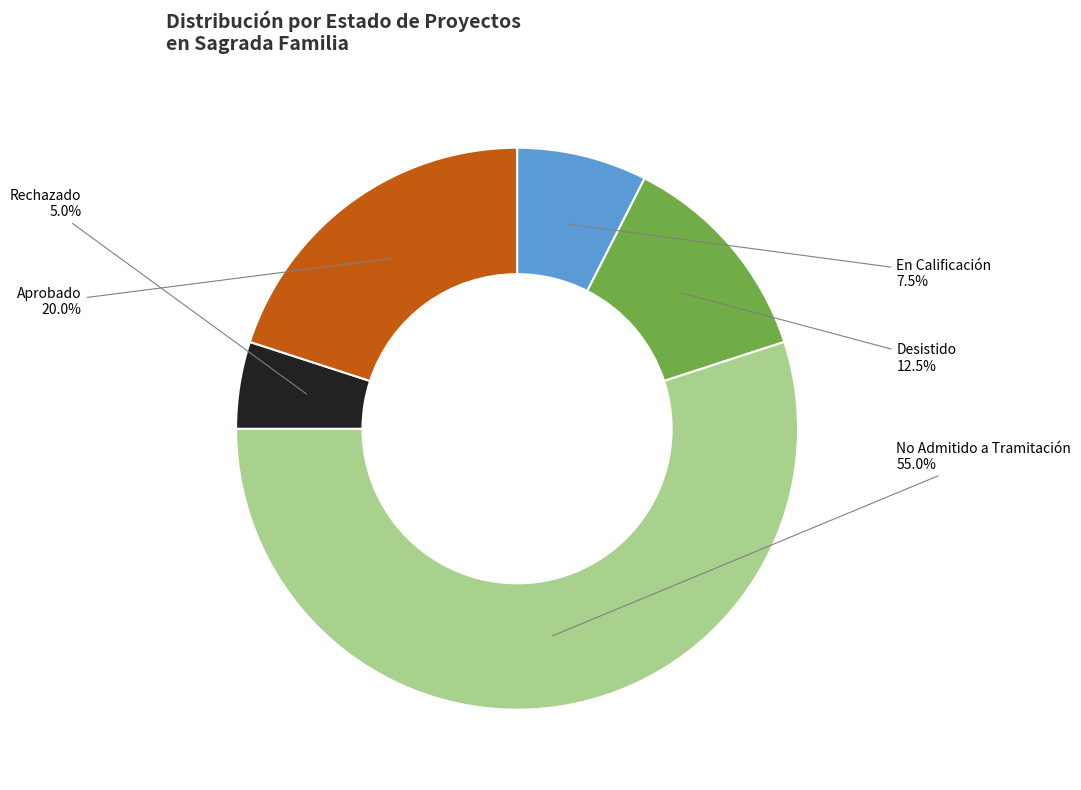

How many slices are in this pie chart?

5